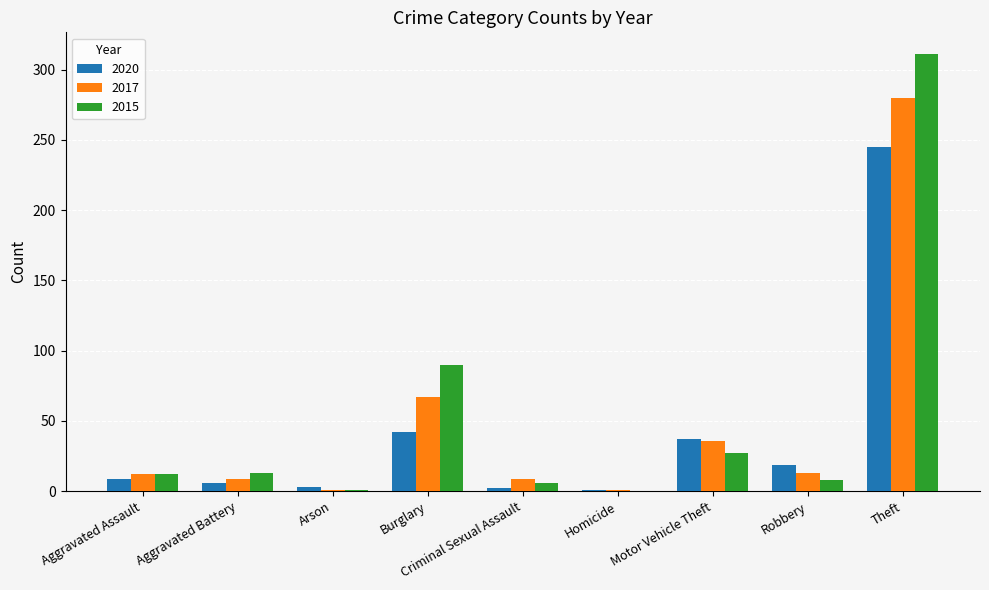

Count the number of categories in the chart.

9